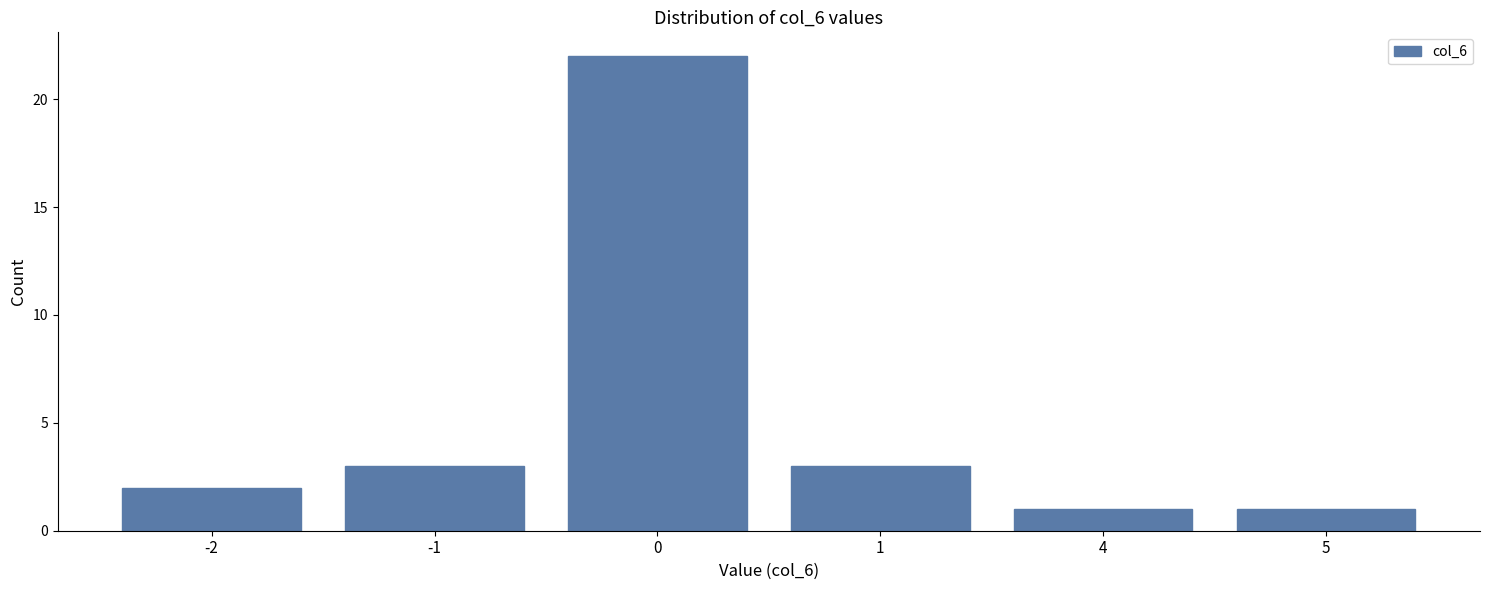

Reading left to right, what are all the values shown in this chart?

-2=2	-1=3	0=22	1=3	4=1	5=1